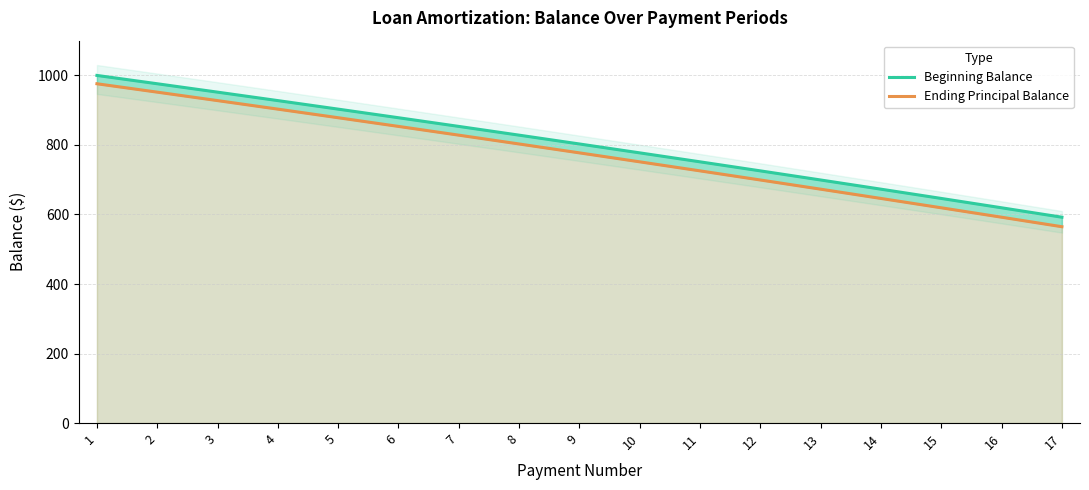

Is the value of Beginning Balance at 2 greater than the value of Ending Principal Balance at 7?

Yes